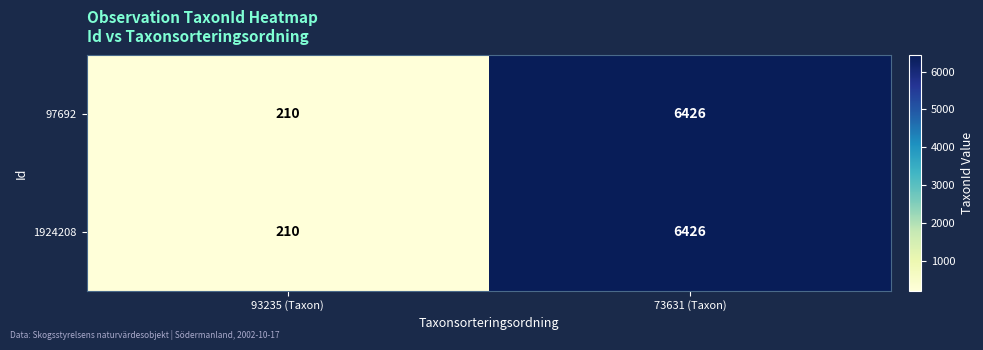

Is it true that 97692 equals 6426 at 73631 (Taxon)?

True